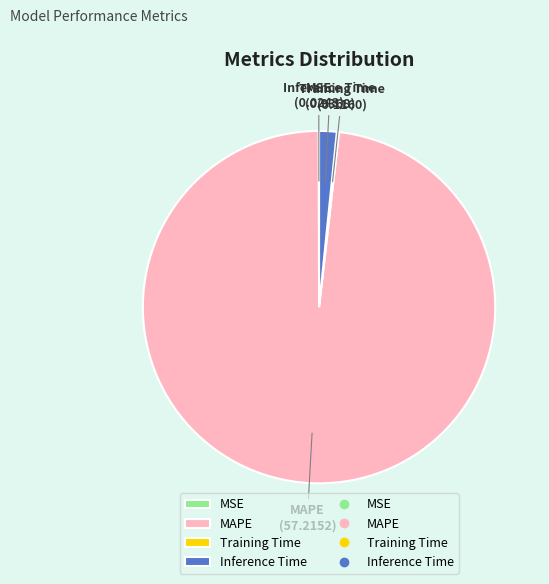

Do MAPE and Inference Time together represent more than half of the pie?

Yes